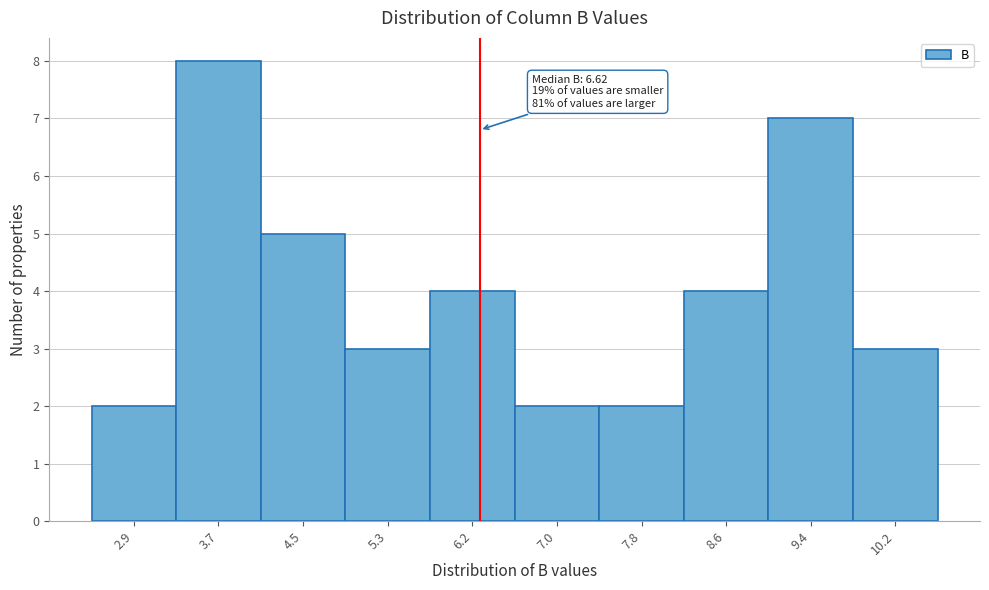

Reading left to right, transcribe all the data shown in this chart.

2	8	5	3	4	2	2	4	7	3